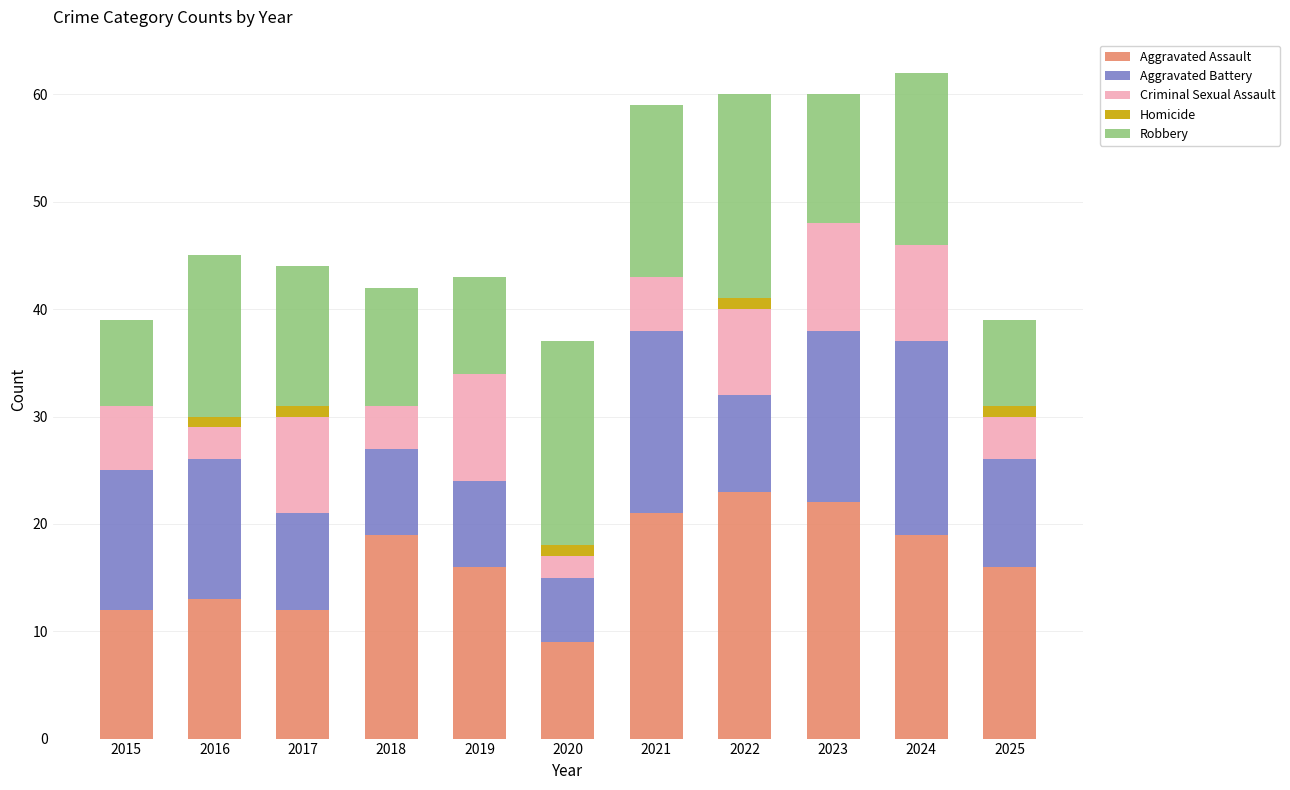

Is it true that Aggravated Assault equals 32 at 2021?

False